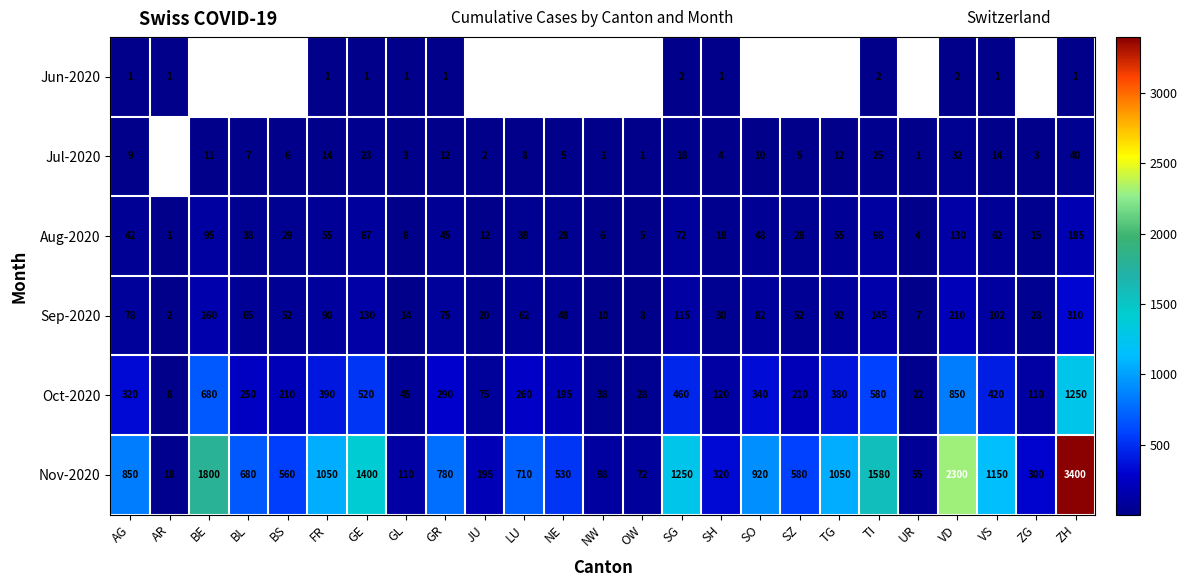

The value of Sep-2020 at NE is 79. True or false?

False